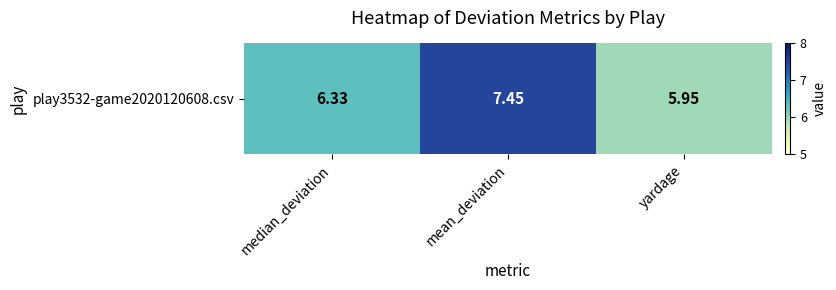

How many values are between 5 and 7?

2